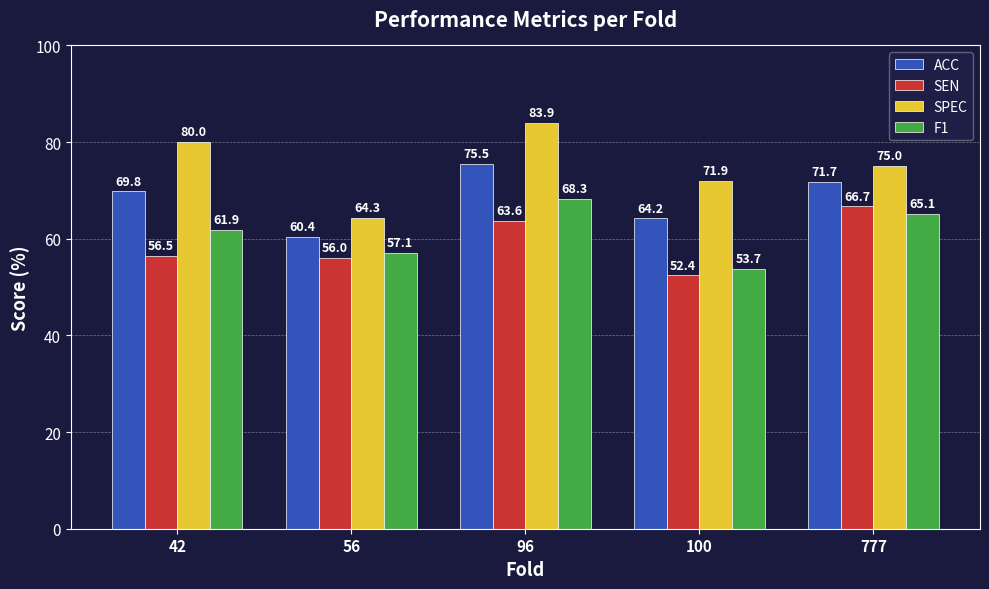

Which label corresponds to the largest value in the chart?

96